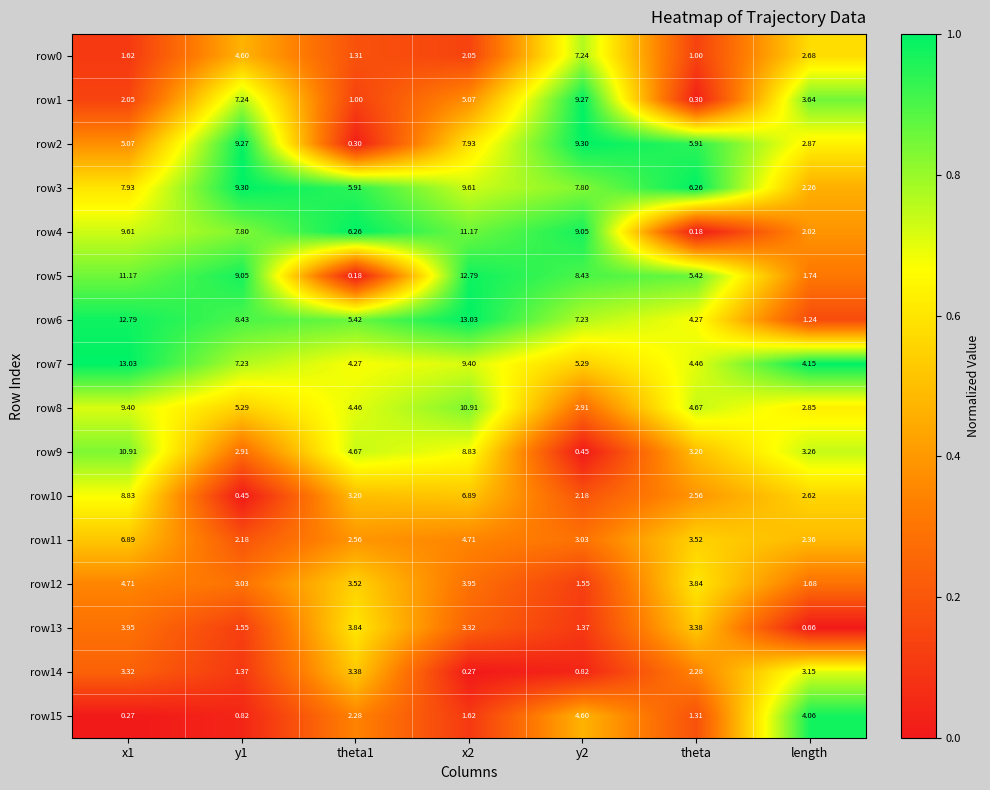

At which label does row1 reach its minimum?

theta